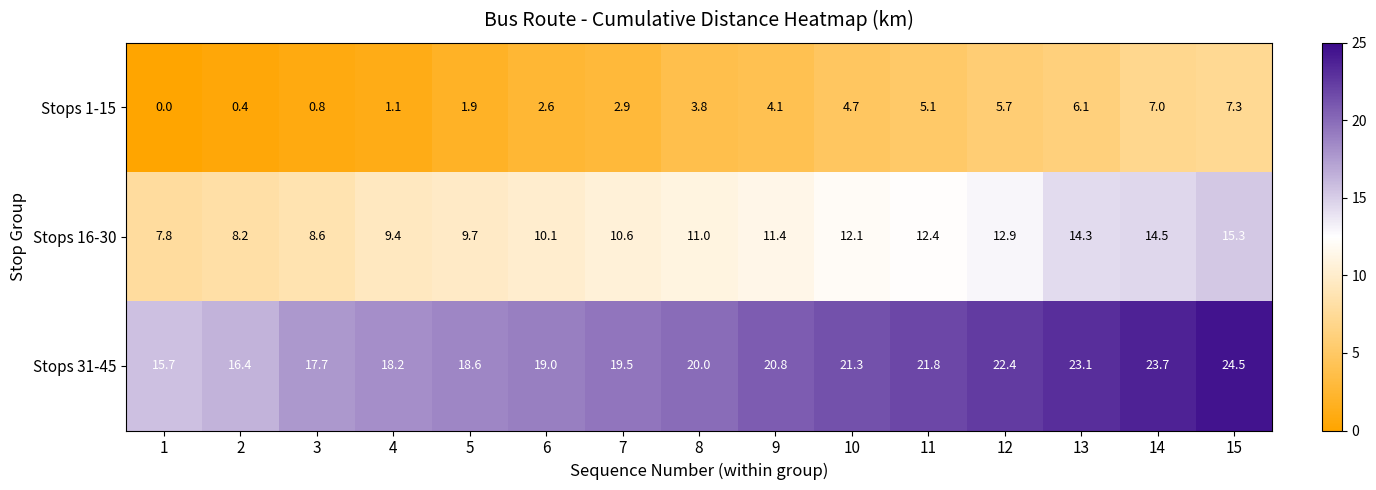

What is the maximum value shown in the chart?

24.5